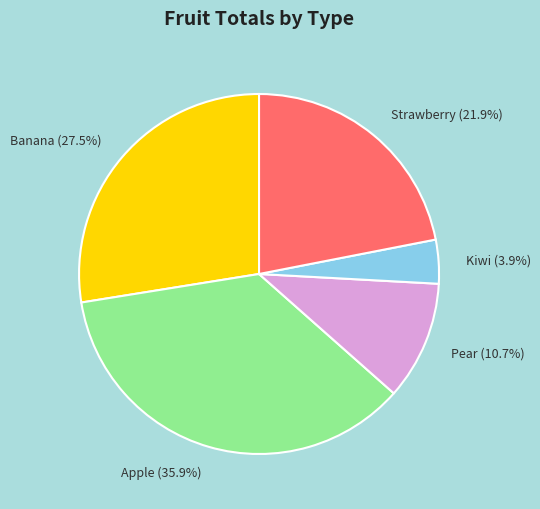

What is the smallest slice in the pie chart?

Kiwi